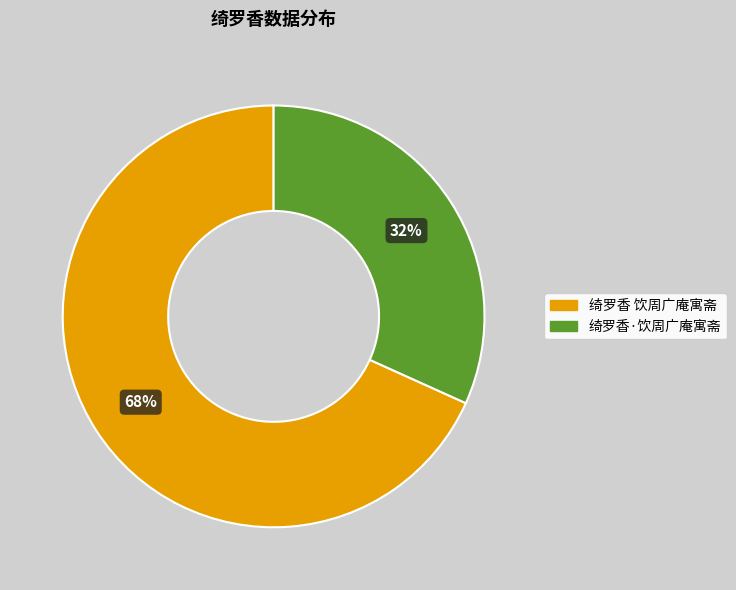

What is the largest slice in the pie chart?

绮罗香 饮周广庵寓斋